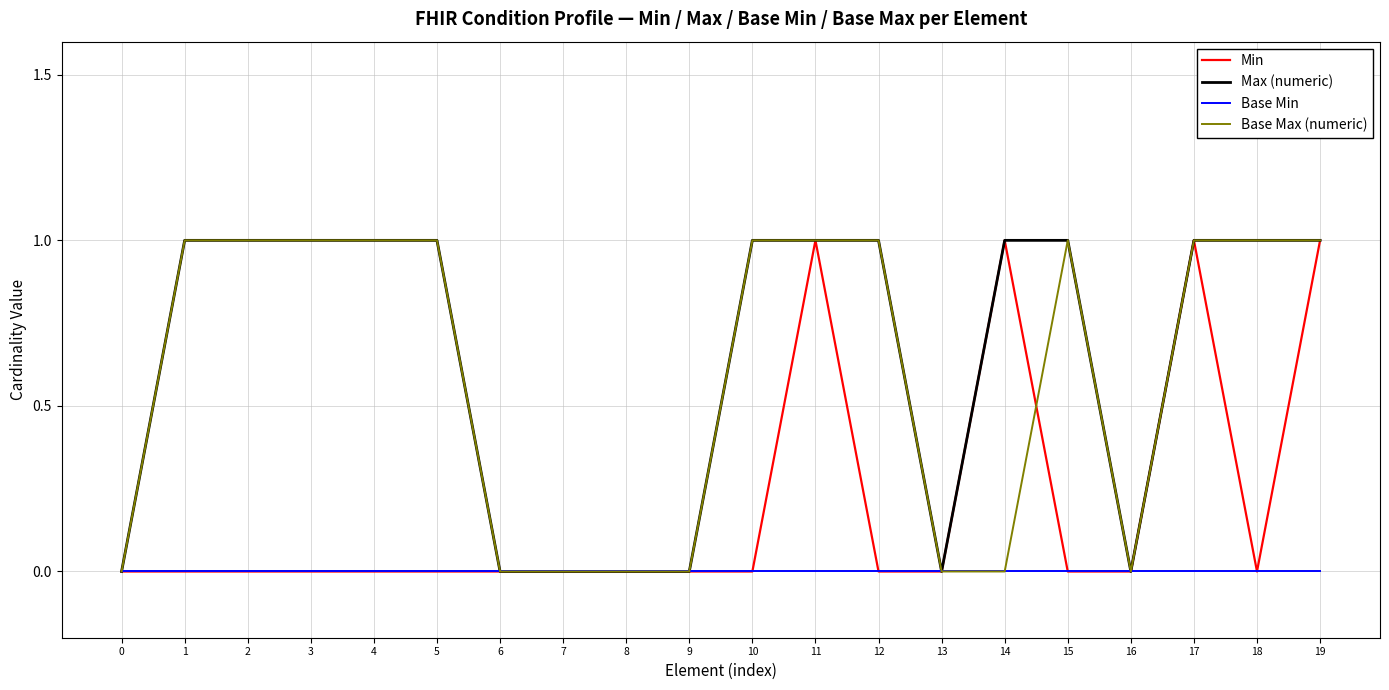

Is the value of Max (numeric) at 19 greater than the value of Base Max (numeric) at 9?

Yes